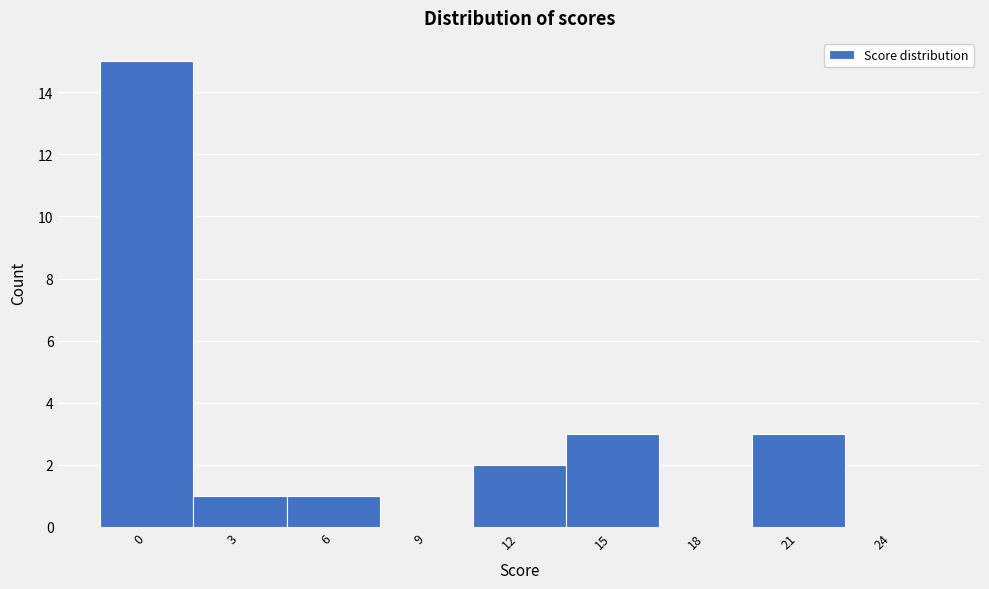

Reading left to right, list all the values displayed in this chart.

0=15	3=1	6=1	9=0	12=2	15=3	18=0	21=3	24=0